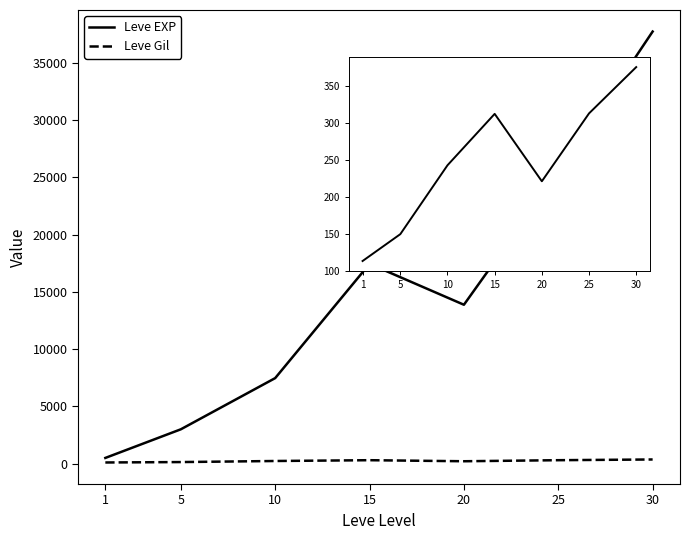

What is the difference between the Leve EXP values at 1 and 25?

24899.8